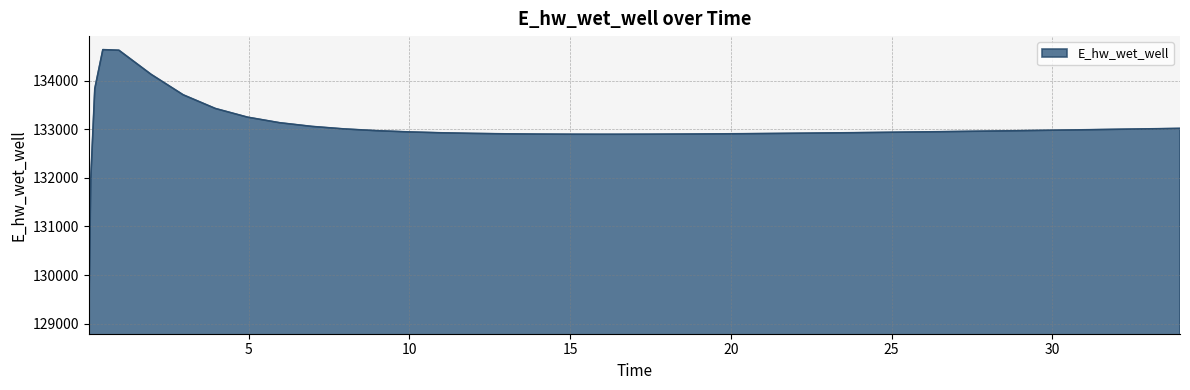

What is the difference between the second highest and second lowest values?

2647.6